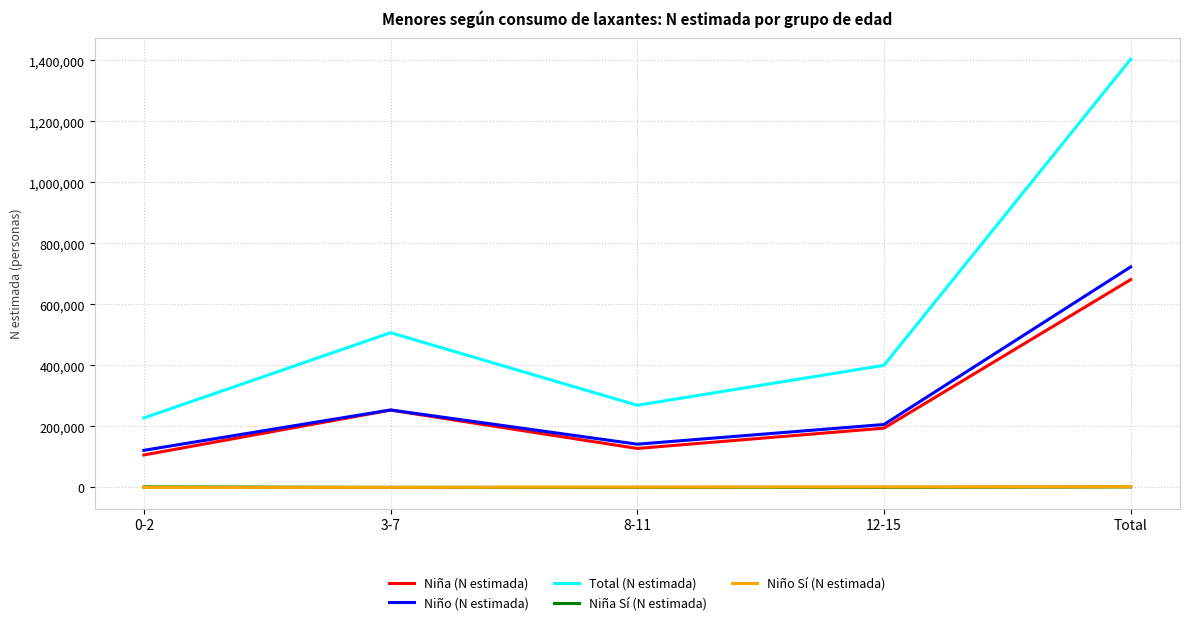

At which category is the sum across all series the highest?

Total